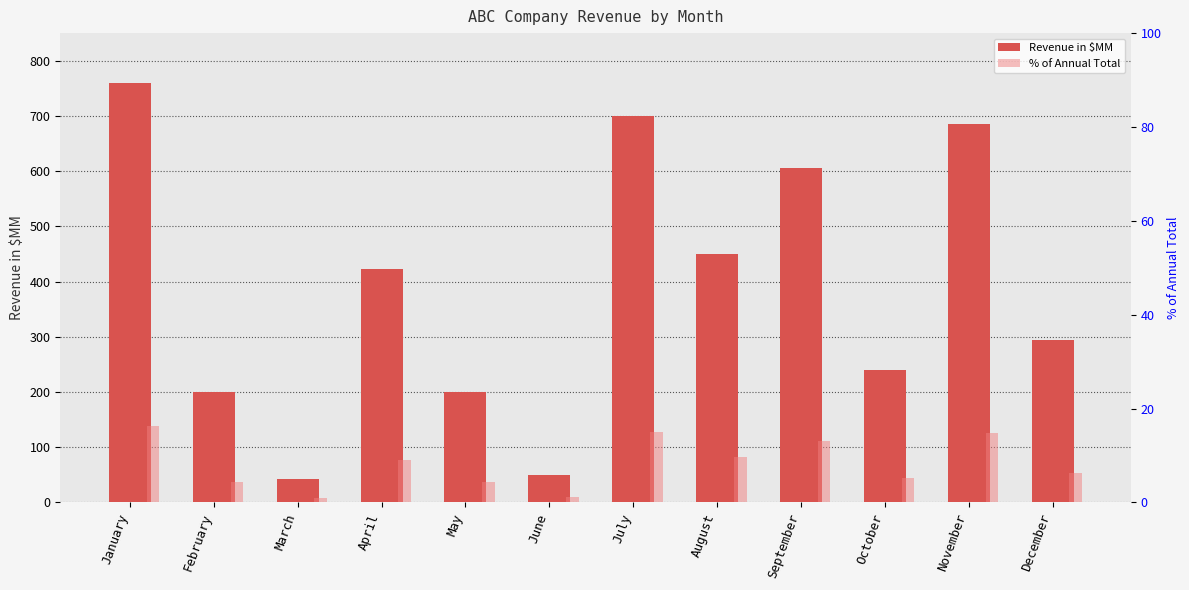

What is the value of the Revenue in $MM bar at the 5th from the left?

200.0